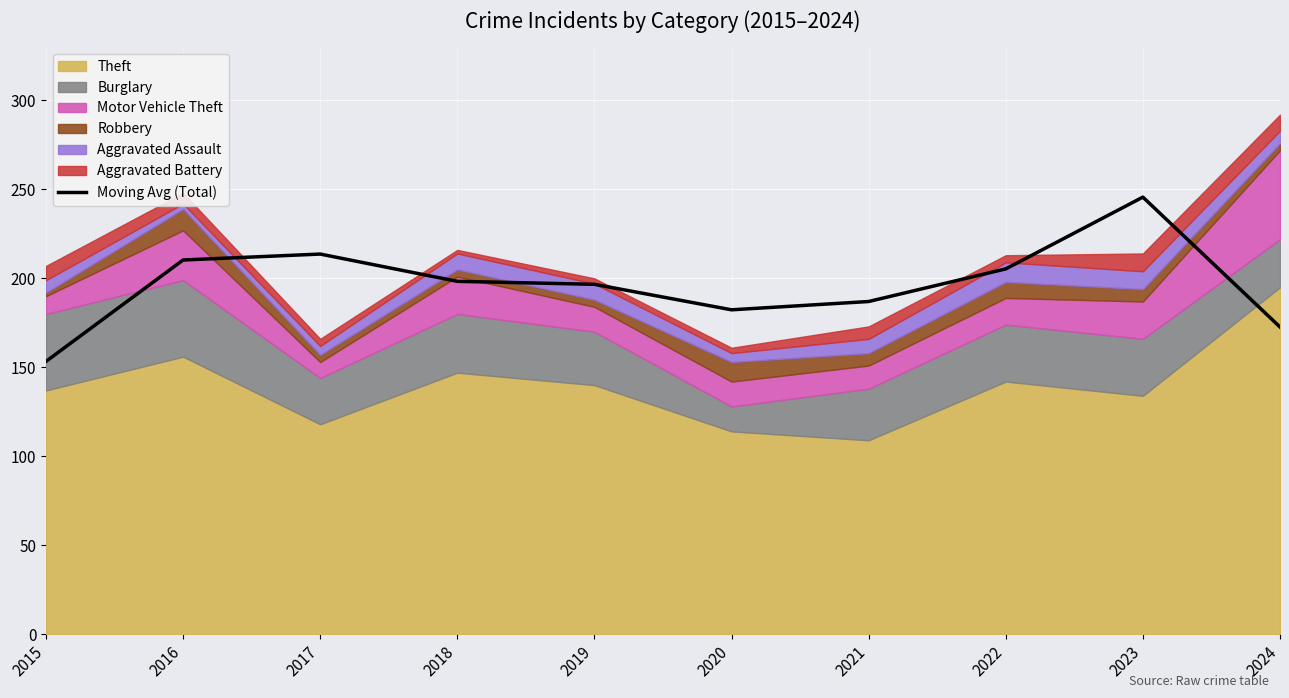

At which label does the data first exceed 198?

2016